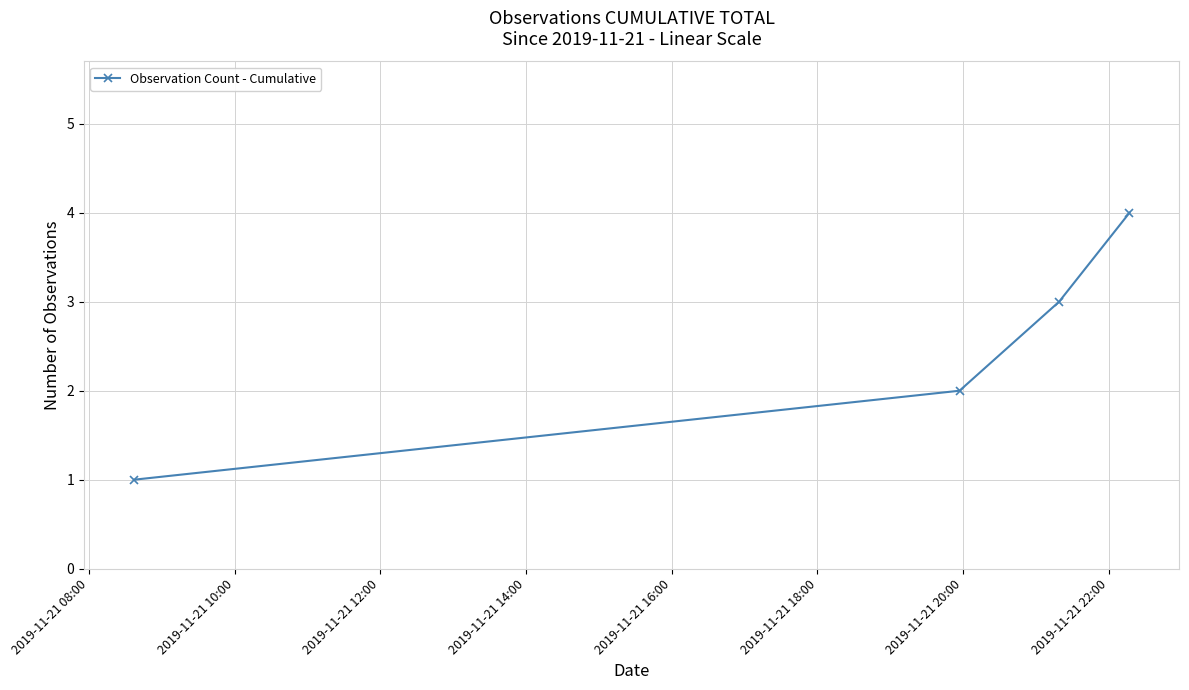

What is the maximum value shown in the chart?

4